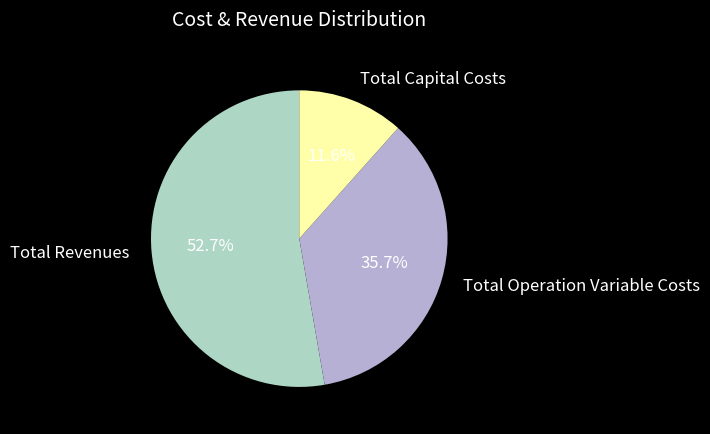

How many slices are in this pie chart?

3